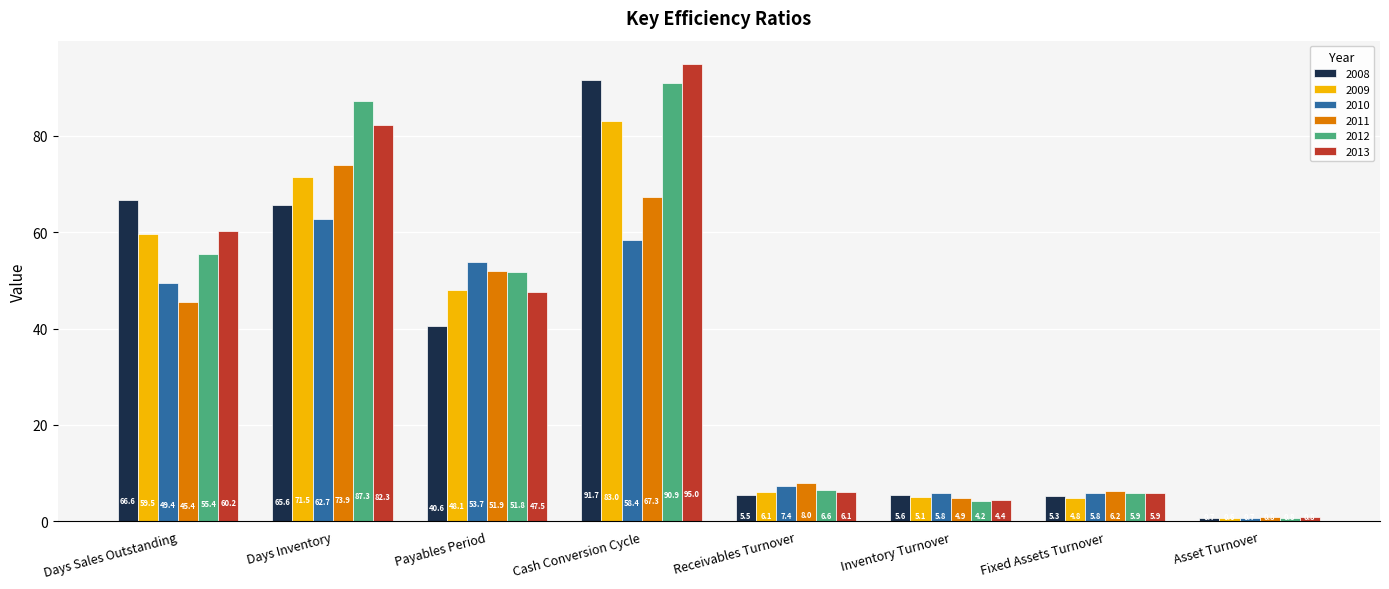

Does the chart contain any negative values?

No